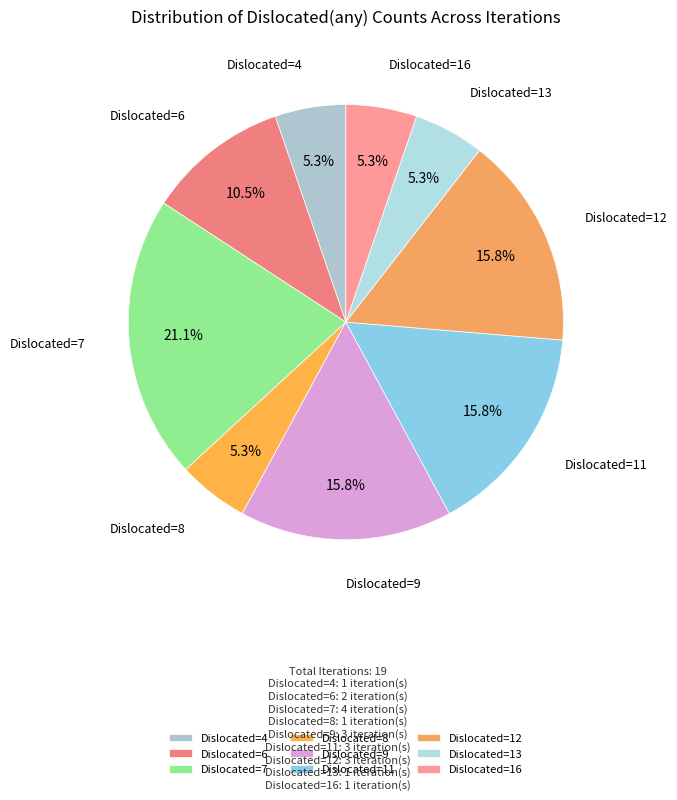

How much of the chart is everything except Dislocated=4?

94.7%